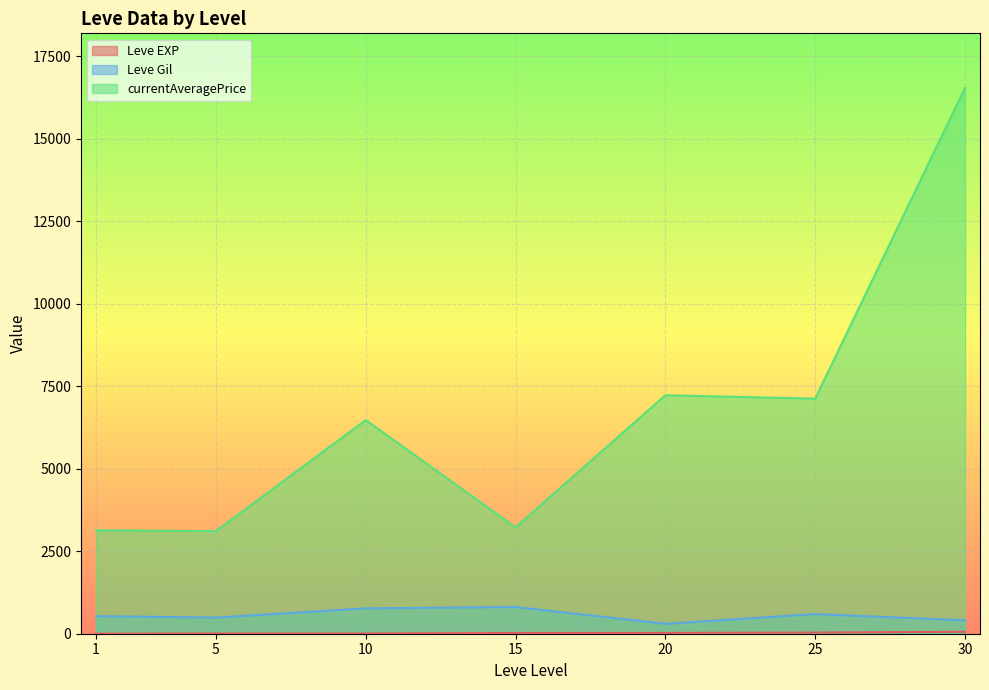

At which category is the sum across all series the highest?

30